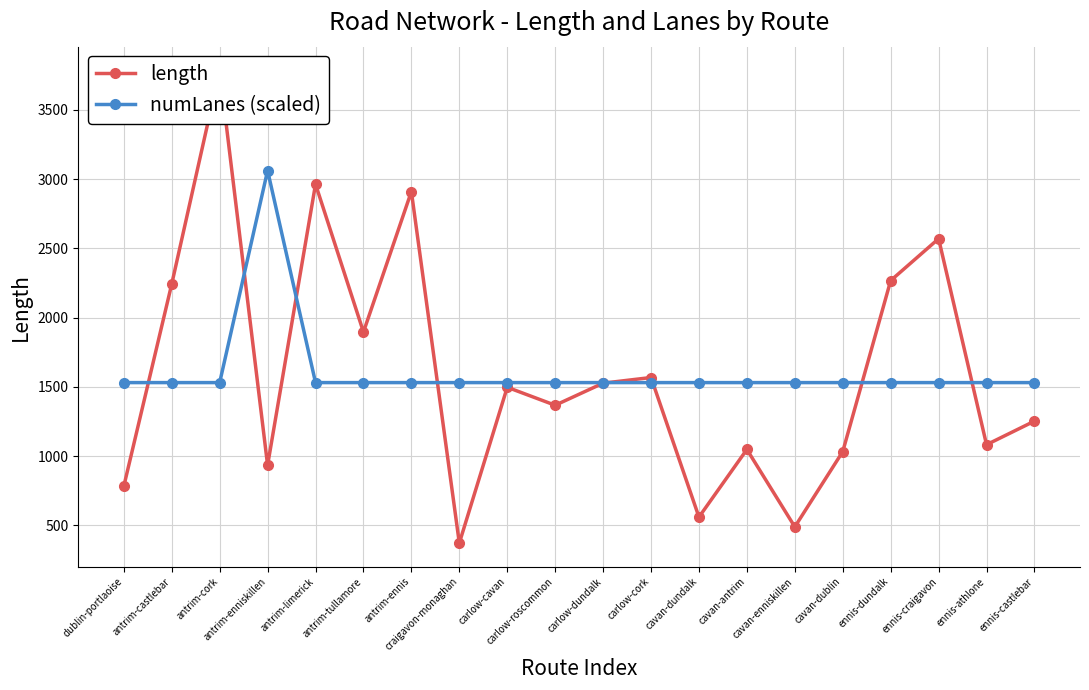

What is the spread (max minus min) of values at carlow-dundalk?

4.1